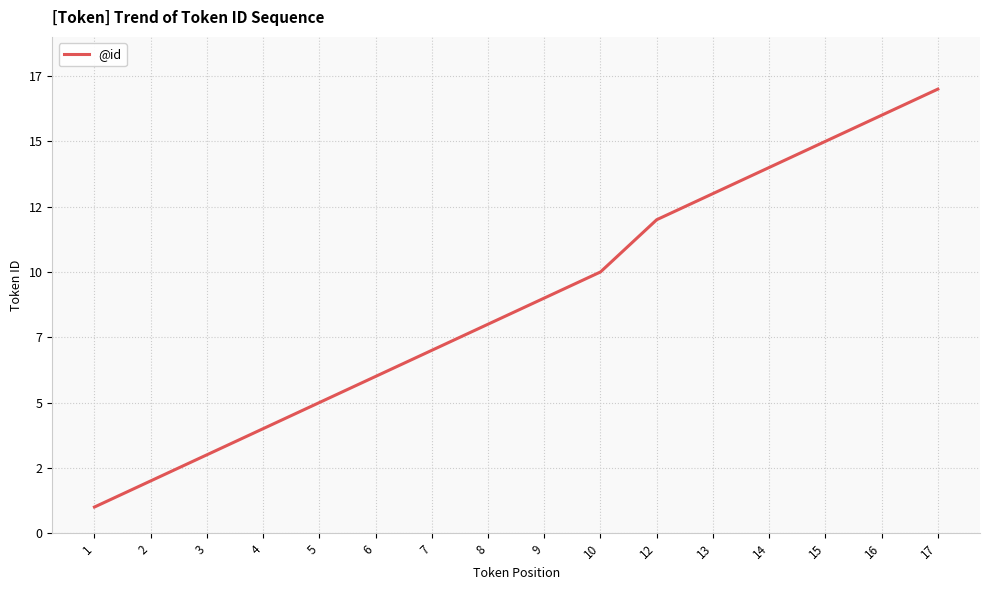

What is the value of the 16th point from the left?

17